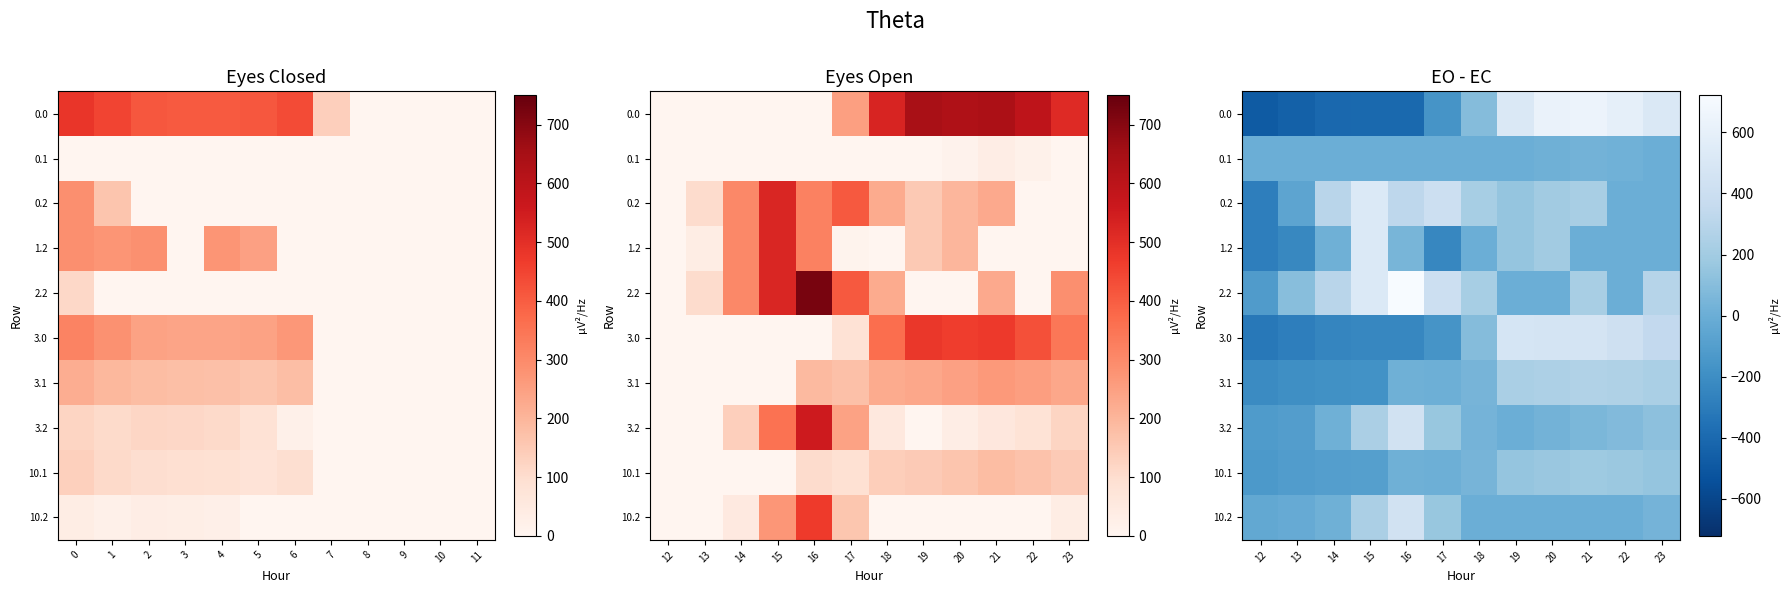

True or false: 1.2 has a value of -87.0 at 17.

False